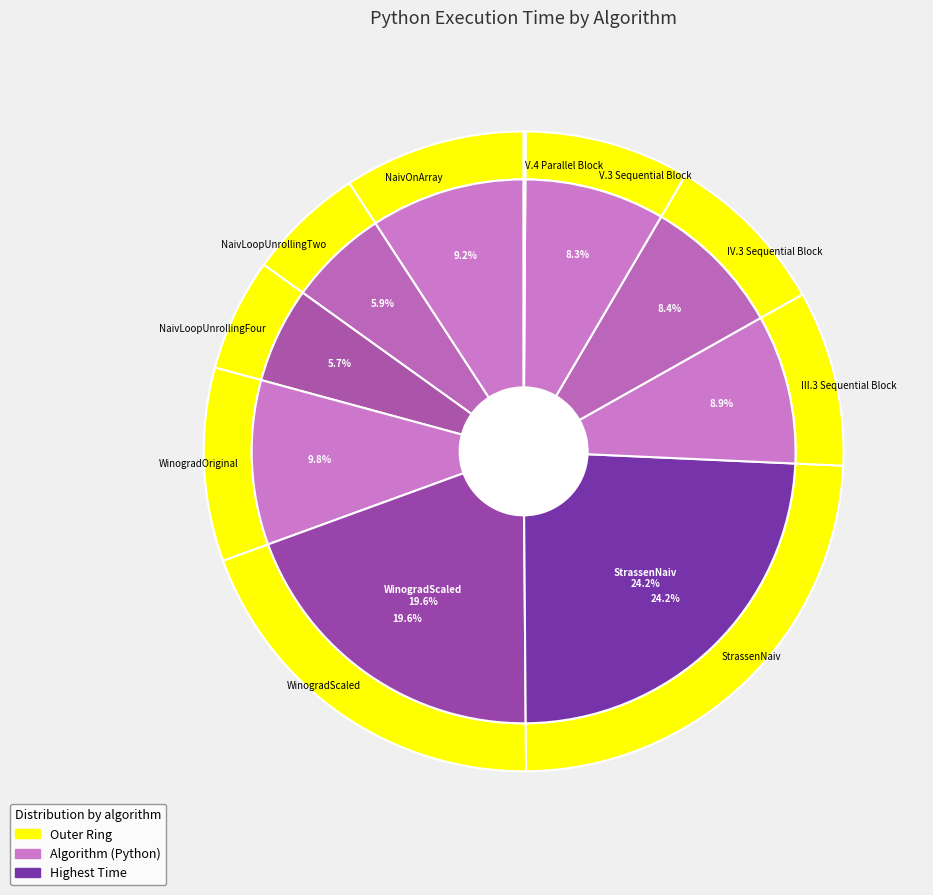

Rank the categories by value from highest to lowest.

StrassenNaiv, WinogradScaled, WinogradOriginal, NaivOnArray, III.3 Sequential Block, IV.3 Sequential Block, V.3 Sequential Block, NaivLoopUnrollingTwo, NaivLoopUnrollingFour, V.4 Parallel Block